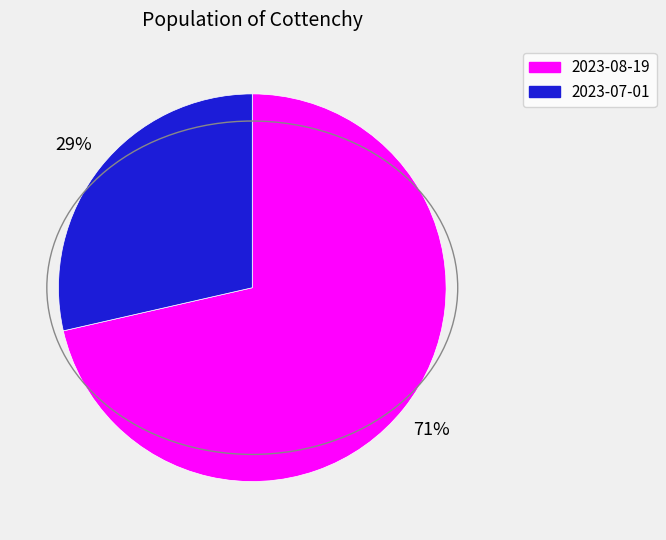

Is the sum of 2023-08-19 and 2023-07-01 greater than half?

Yes